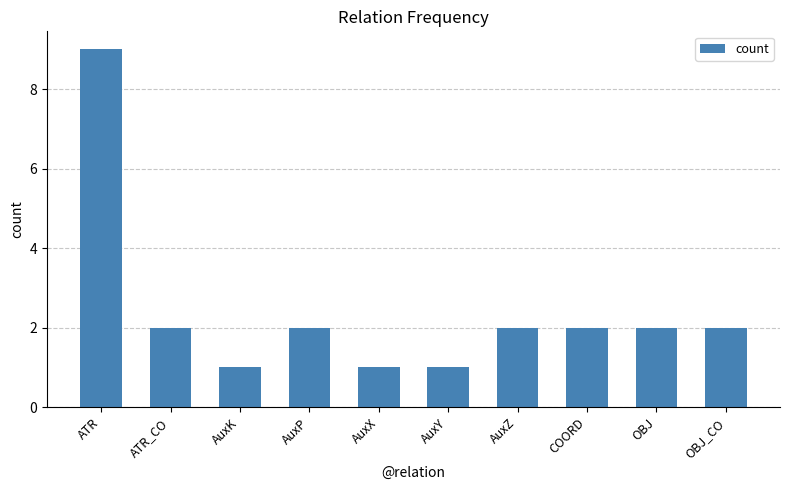

Reading right to left, list all the values displayed in this chart.

2	2	2	2	1	1	2	1	2	9